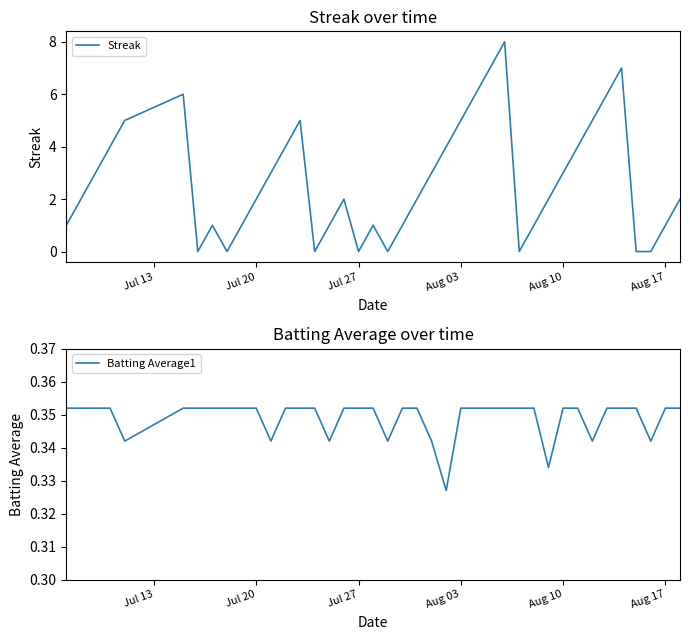

How many interior local peaks does the Streak series have?

7